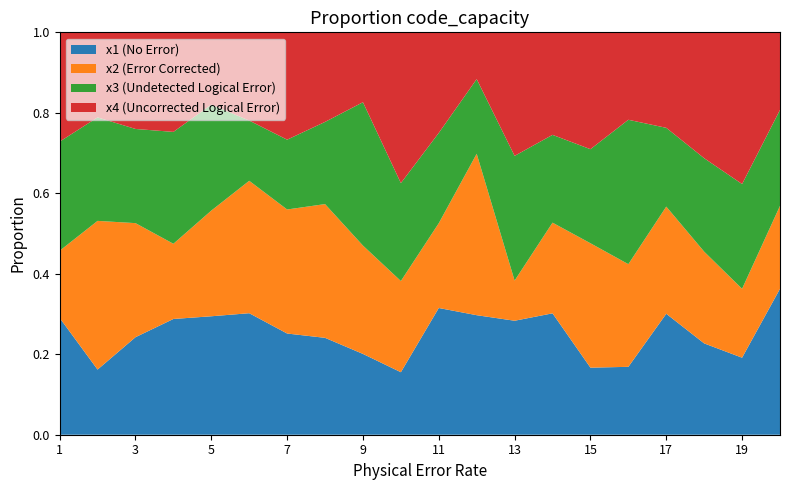

Reading left to right, transcribe all the data shown in this chart.

x1: 1=6.5	2=3.6	3=6.2	4=7.6	5=6.4	6=5.6	7=6.2	8=4.5	9=5.1	10=3.5	11=9.0	12=7.7	13=5.8	14=6.6	15=4.6	16=3.4	17=8.0	18=5.4	19=4.6	20=6.5
x2: 1=3.8	2=8.3	3=7.2	4=5.0	5=5.7	6=6.1	7=7.6	8=6.2	9=6.9	10=5.1	11=6.0	12=10.4	13=2.1	14=5.0	15=8.5	16=5.1	17=7.1	18=5.4	19=4.1	20=3.7
x3: 1=6.1	2=5.8	3=6.0	4=7.4	5=5.7	6=2.8	7=4.3	8=3.8	9=9.1	10=5.5	11=6.4	12=4.8	13=6.4	14=4.8	15=6.4	16=7.1	17=5.2	18=5.5	19=6.2	20=4.3
x4: 1=6.1	2=4.7	3=6.1	4=6.6	5=3.9	6=4.0	7=6.5	8=4.2	9=4.4	10=8.4	11=7.1	12=3.0	13=6.3	14=5.6	15=8.0	16=4.3	17=6.3	18=7.4	19=9.0	20=3.5